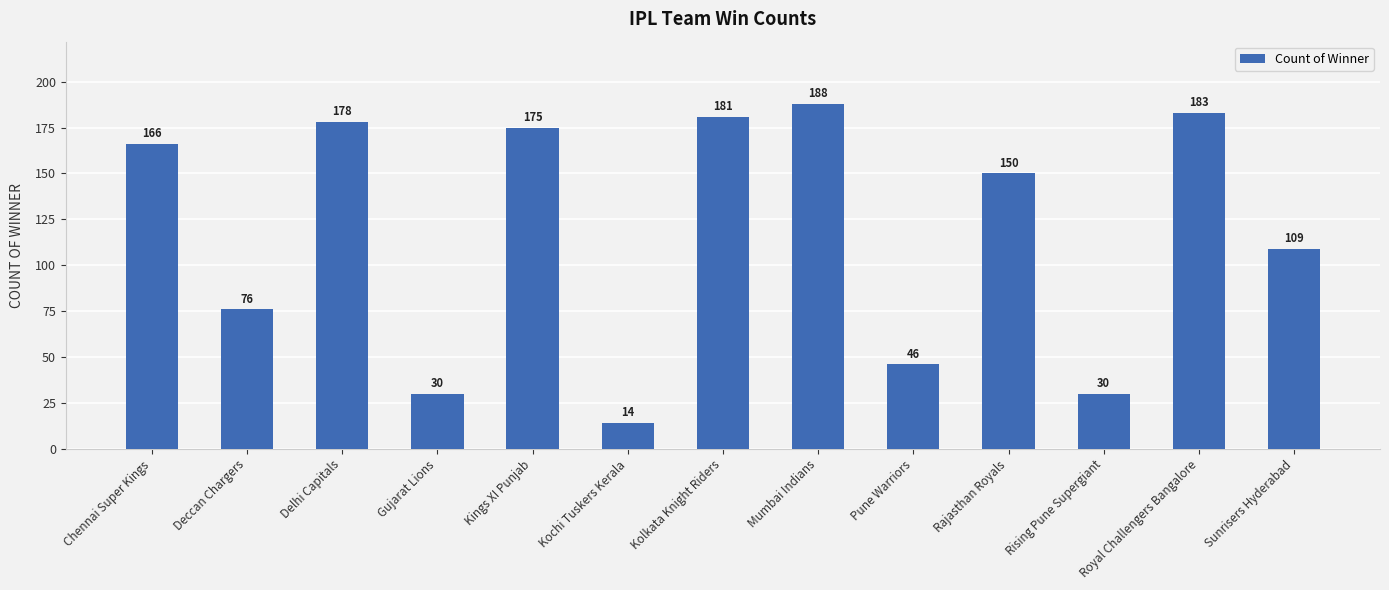

At which category does the chart reach its peak across all series?

Mumbai Indians